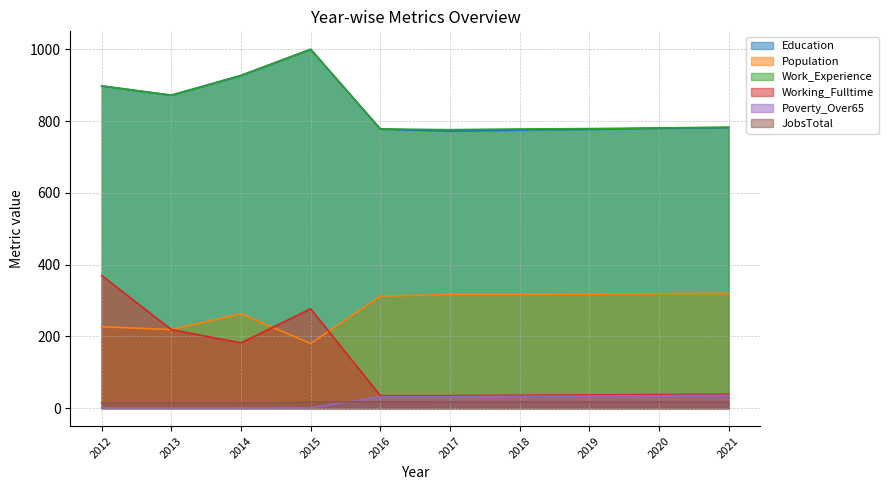

What is the approximate value of Poverty_Over65 at 2019, to the nearest 5?

35